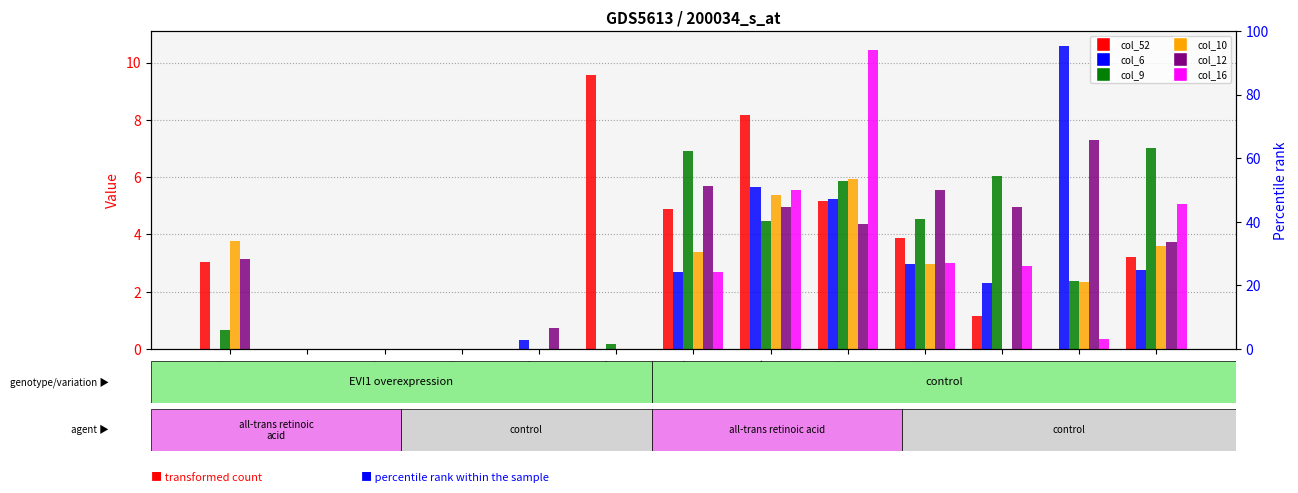

Is the value of col_10 at 9 greater than the value of col_16 at 3?

Yes